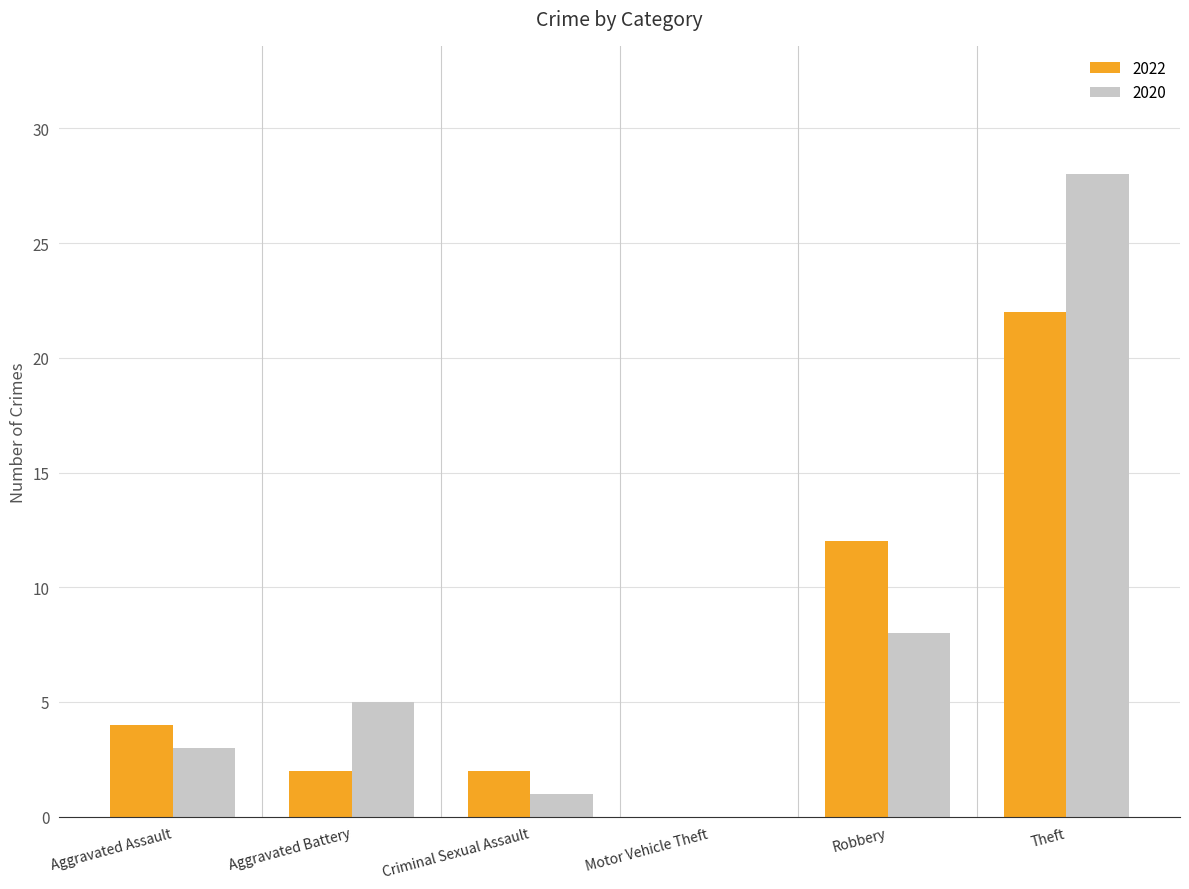

What is the greatest value displayed?

28